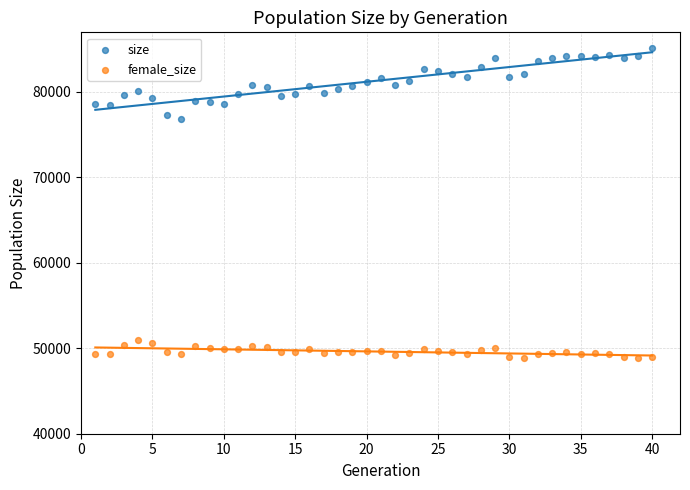

Which series contains the highest Y value?

size